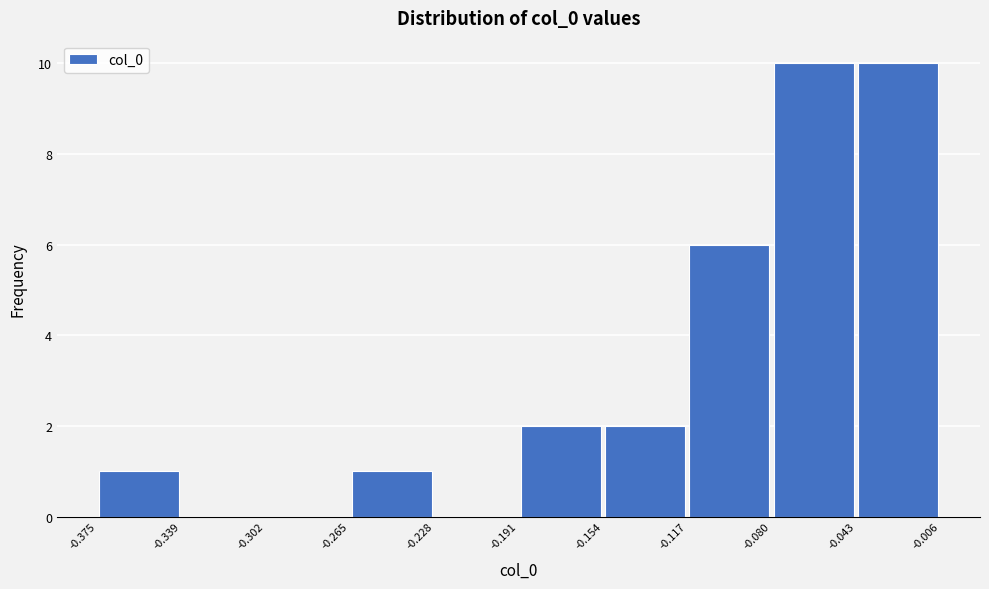

How tall is the bar that spans -0.043 to -0.006 on the x-axis? The values are not printed on the chart, so give them approximately, as read against the axis.

10